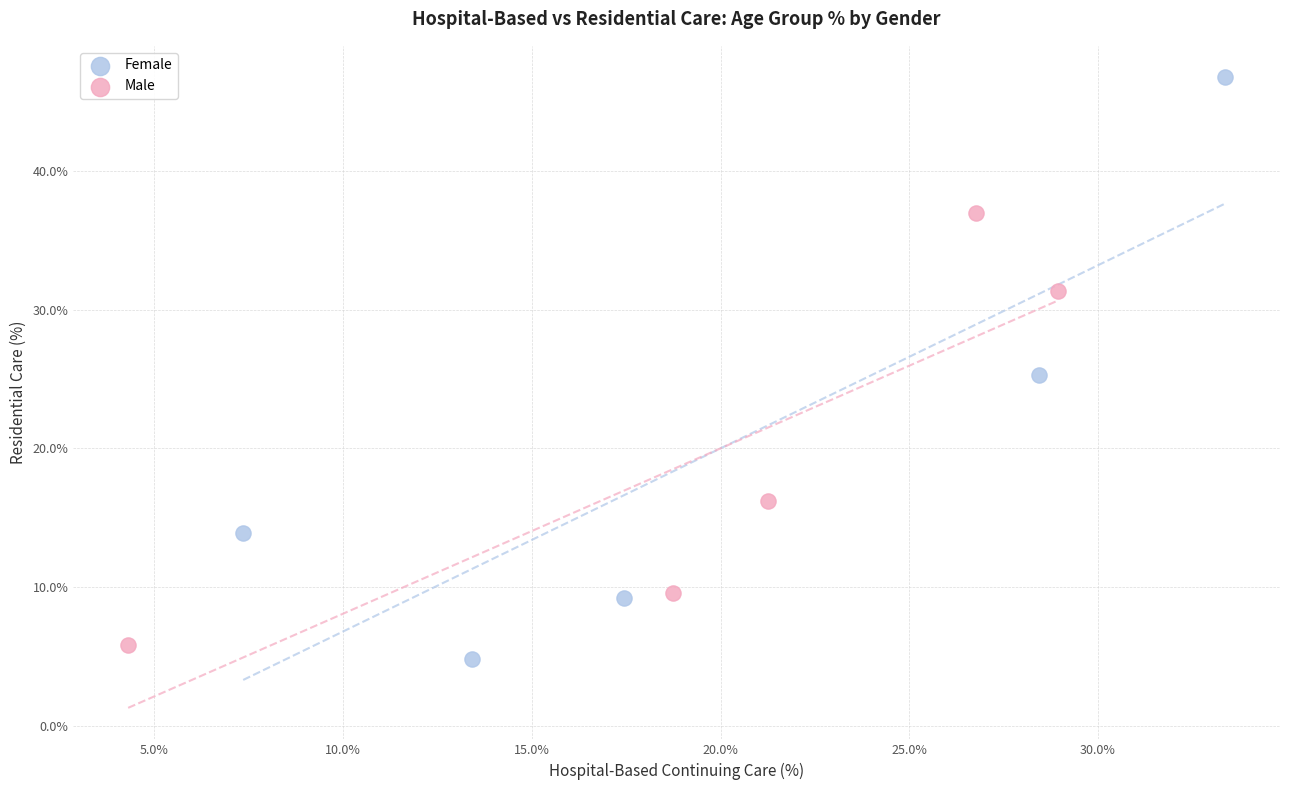

Which series has the widest spread of Y values?

Female